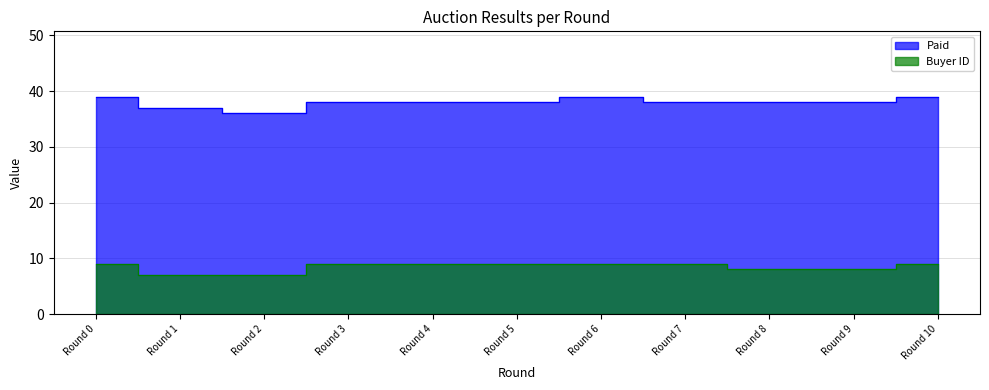

True or false: Buyer ID has more than 1 interior local peaks.

False